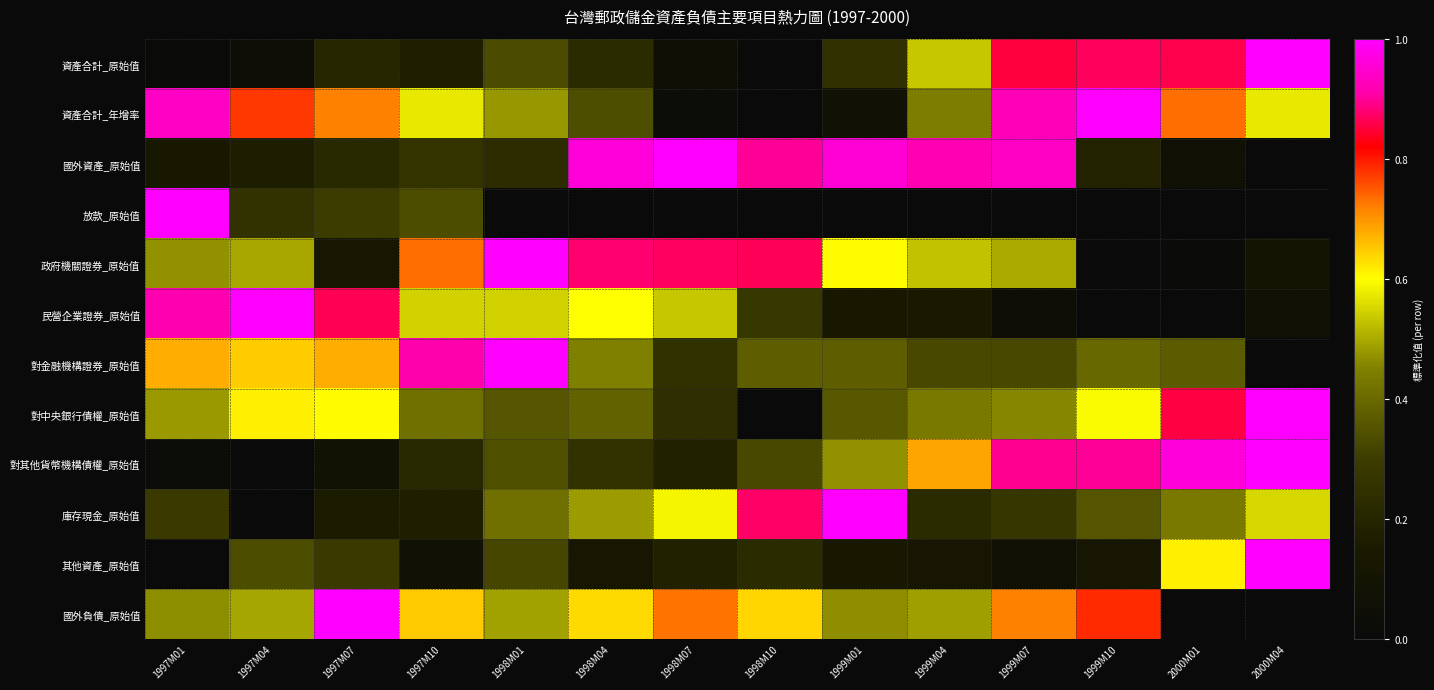

Reading right to left, what are all the values shown in this chart?

資產合計_原始值: 2000M04=1.0	2000M01=0.9	1999M10=0.9	1999M07=0.9	1999M04=0.5	1999M01=0.2	1998M10=0.0	1998M07=0.1	1998M04=0.2	1998M01=0.3	1997M10=0.2	1997M07=0.2	1997M04=0.0	1997M01=0.0
資產合計_年增率: 2000M04=0.6	2000M01=0.7	1999M10=1.0	1999M07=0.9	1999M04=0.4	1999M01=0.1	1998M10=0.0	1998M07=0.0	1998M04=0.3	1998M01=0.5	1997M10=0.6	1997M07=0.7	1997M04=0.8	1997M01=0.9
國外資產_原始值: 2000M04=0.0	2000M01=0.1	1999M10=0.2	1999M07=0.9	1999M04=0.9	1999M01=1.0	1998M10=0.9	1998M07=1.0	1998M04=1.0	1998M01=0.2	1997M10=0.3	1997M07=0.2	1997M04=0.2	1997M01=0.1
放款_原始值: 2000M04=0.0	2000M01=0.0	1999M10=0.0	1999M07=0.0	1999M04=0.0	1999M01=0.0	1998M10=0.0	1998M07=0.0	1998M04=0.0	1998M01=0.0	1997M10=0.3	1997M07=0.3	1997M04=0.3	1997M01=1.0
政府機關證券_原始值: 2000M04=0.1	2000M01=0.0	1999M10=0.0	1999M07=0.5	1999M04=0.5	1999M01=0.6	1998M10=0.9	1998M07=0.9	1998M04=0.9	1998M01=1.0	1997M10=0.7	1997M07=0.1	1997M04=0.5	1997M01=0.5
民營企業證券_原始值: 2000M04=0.1	2000M01=0.0	1999M10=0.0	1999M07=0.0	1999M04=0.1	1999M01=0.1	1998M10=0.3	1998M07=0.5	1998M04=0.6	1998M01=0.5	1997M10=0.5	1997M07=0.9	1997M04=1.0	1997M01=0.9
對金融機構證券_原始值: 2000M04=0.0	2000M01=0.4	1999M10=0.4	1999M07=0.3	1999M04=0.3	1999M01=0.4	1998M10=0.4	1998M07=0.3	1998M04=0.5	1998M01=1.0	1997M10=0.9	1997M07=0.7	1997M04=0.6	1997M01=0.7
對中央銀行債權_原始值: 2000M04=1.0	2000M01=0.9	1999M10=0.6	1999M07=0.5	1999M04=0.4	1999M01=0.4	1998M10=0.0	1998M07=0.2	1998M04=0.4	1998M01=0.4	1997M10=0.4	1997M07=0.6	1997M04=0.6	1997M01=0.5
對其他貨幣機構債權_原始值: 2000M04=1.0	2000M01=1.0	1999M10=0.9	1999M07=0.9	1999M04=0.7	1999M01=0.5	1998M10=0.3	1998M07=0.2	1998M04=0.3	1998M01=0.3	1997M10=0.2	1997M07=0.1	1997M04=0.0	1997M01=0.0
庫存現金_原始值: 2000M04=0.6	2000M01=0.4	1999M10=0.4	1999M07=0.3	1999M04=0.2	1999M01=1.0	1998M10=0.9	1998M07=0.6	1998M04=0.5	1998M01=0.4	1997M10=0.2	1997M07=0.2	1997M04=0.0	1997M01=0.3
其他資產_原始值: 2000M04=1.0	2000M01=0.6	1999M10=0.1	1999M07=0.1	1999M04=0.1	1999M01=0.1	1998M10=0.2	1998M07=0.2	1998M04=0.1	1998M01=0.3	1997M10=0.1	1997M07=0.3	1997M04=0.3	1997M01=0.0
國外負債_原始值: 2000M04=0.0	2000M01=0.0	1999M10=0.8	1999M07=0.7	1999M04=0.5	1999M01=0.5	1998M10=0.6	1998M07=0.7	1998M04=0.6	1998M01=0.5	1997M10=0.6	1997M07=1.0	1997M04=0.5	1997M01=0.5